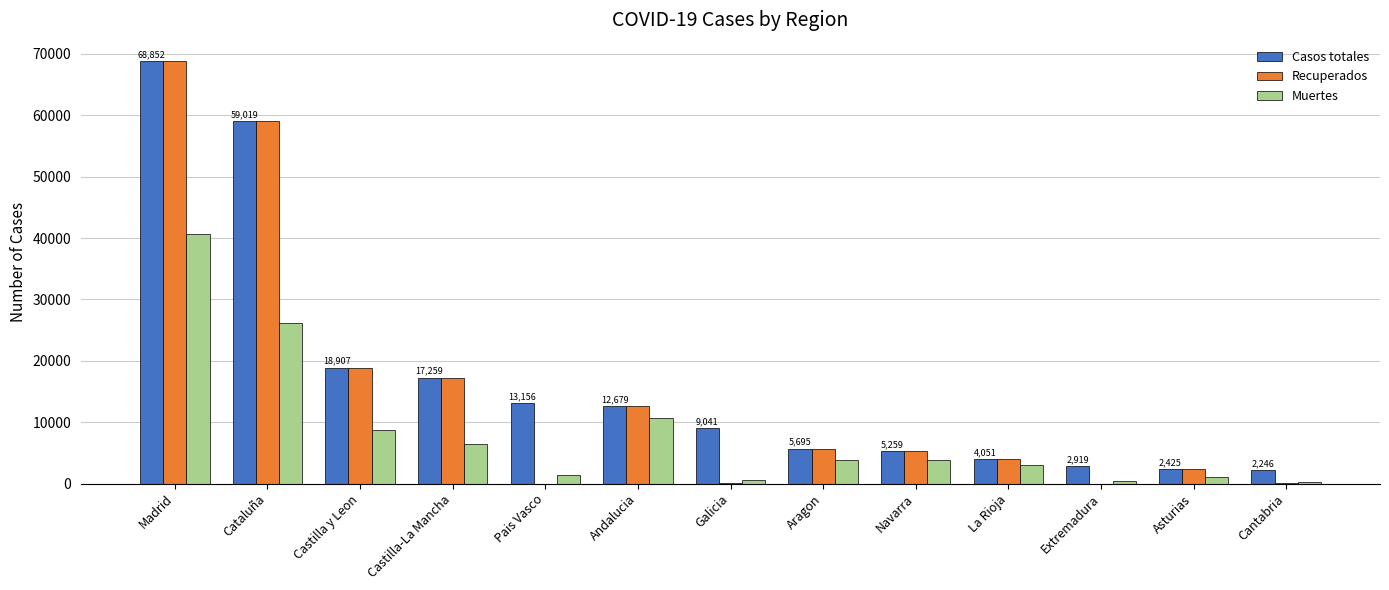

Is it true that Recuperados equals 12679 at Andalucia?

True